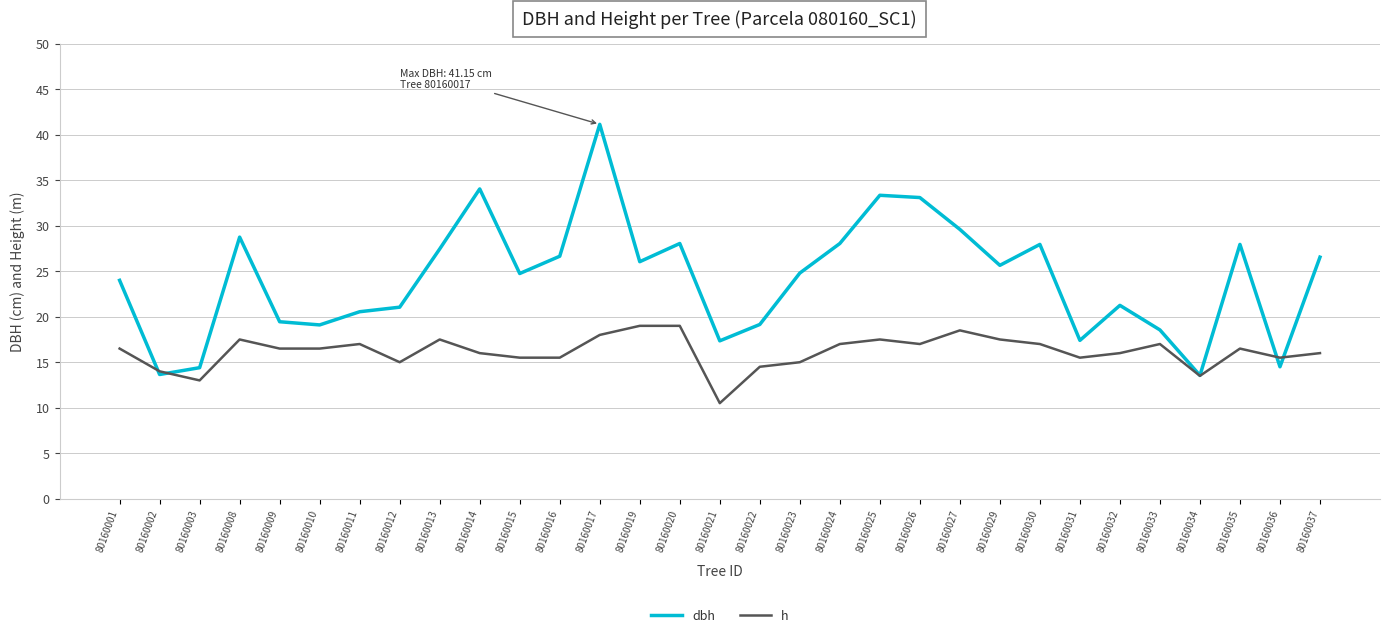

At which category does the chart reach its minimum across all series?

80160021